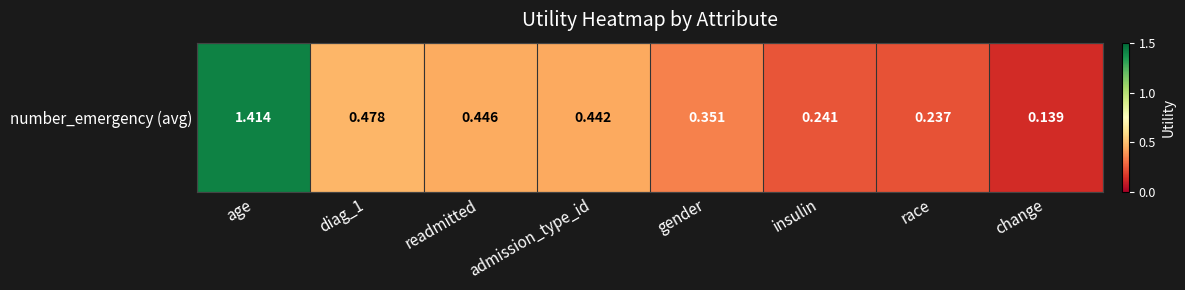

Reading left to right, extract all data points from this chart.

1.4	0.5	0.4	0.4	0.4	0.2	0.2	0.1